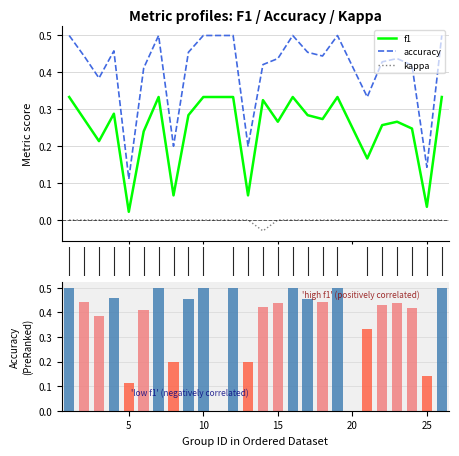

What is the approximate value of f1 at 15?

0.3